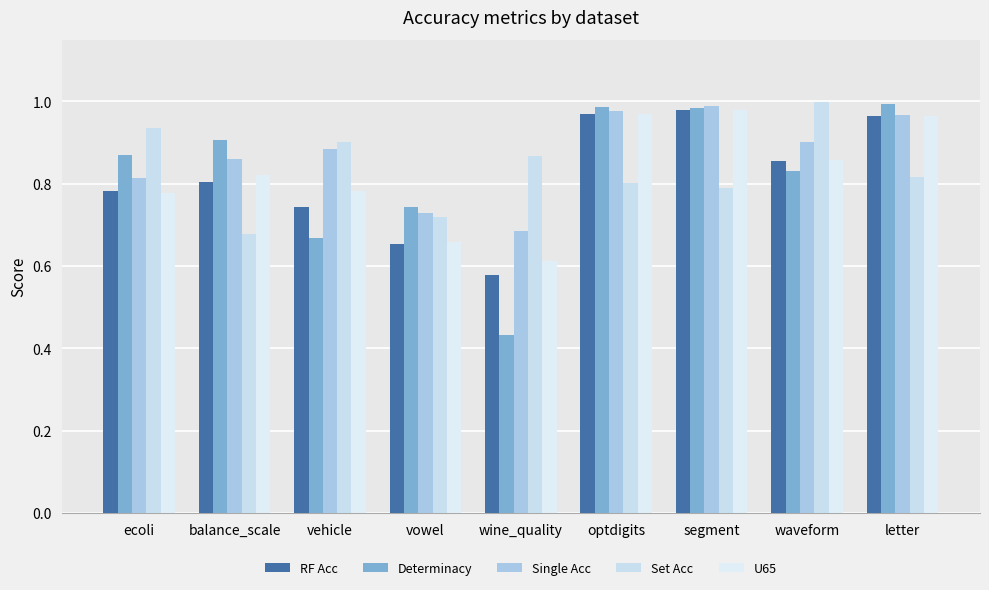

What are all the series names shown in the legend?

RF Acc, Determinacy, Single Acc, Set Acc, U65